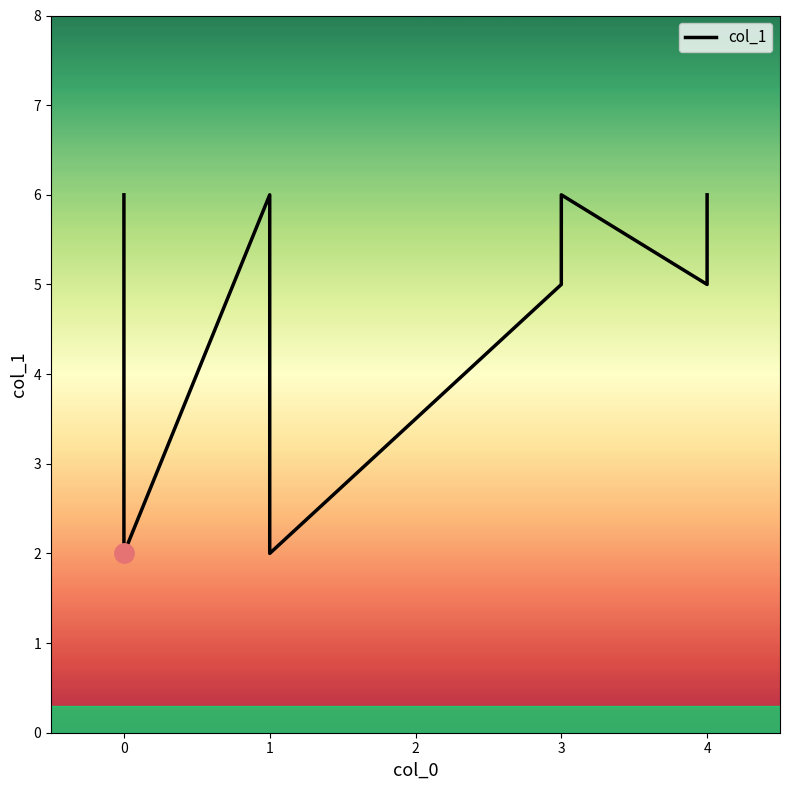

True or false: the data has more than 2 interior local peaks.

False